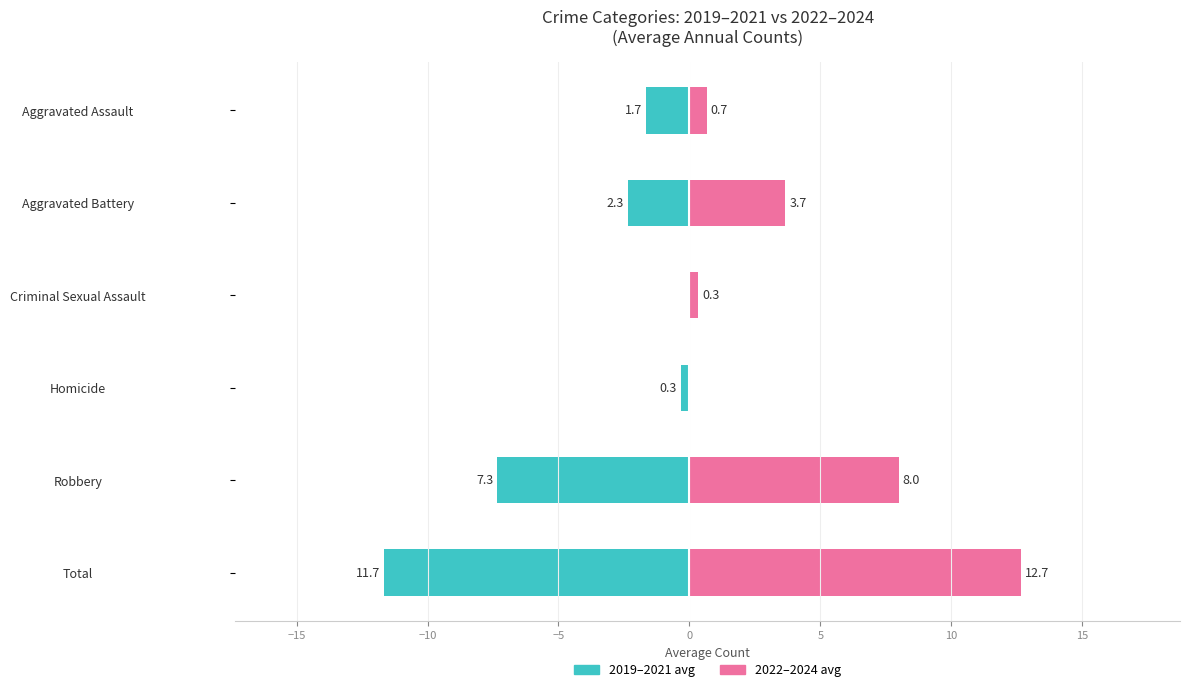

Rank the series by their average value, from highest to lowest.

2022–2024 avg, 2019–2021 avg